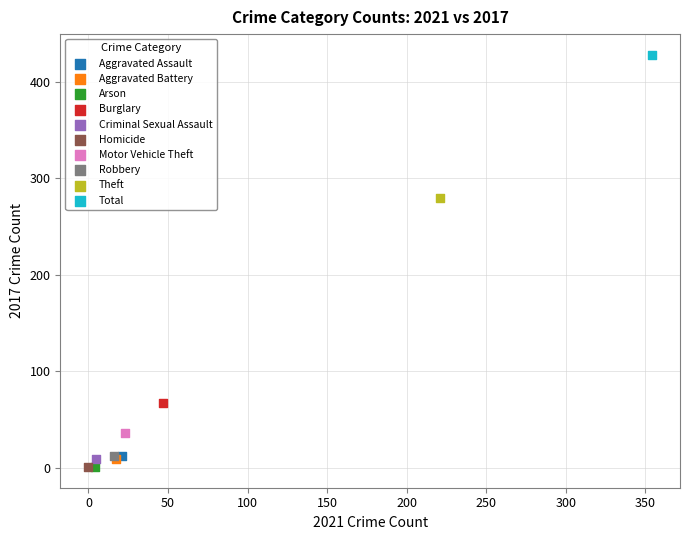

Which series reaches the maximum Y coordinate?

Total